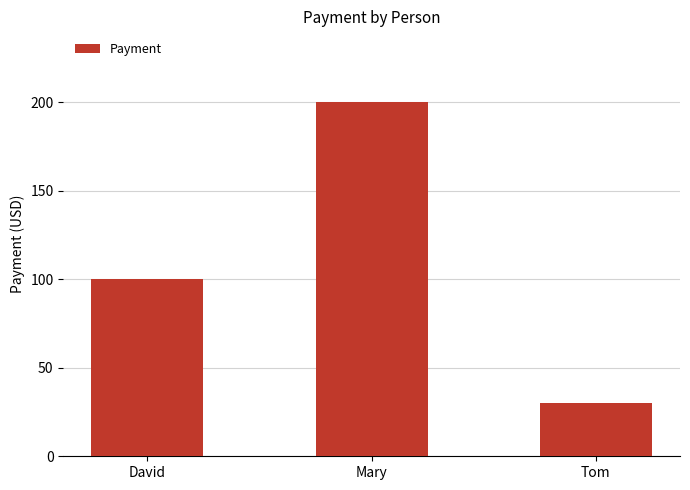

What is the approximate value at Tom?

30